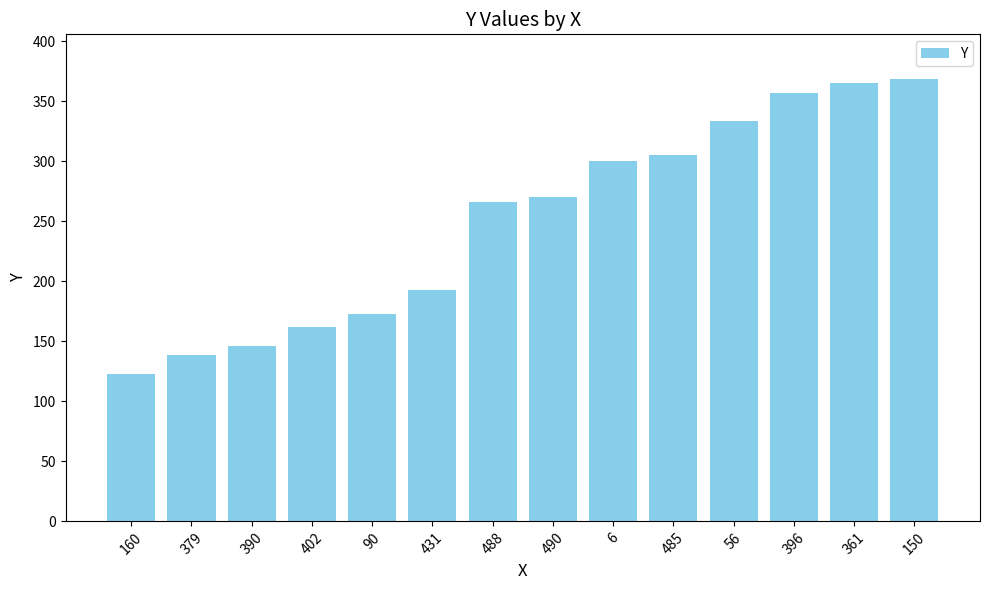

What is the ratio of the value at 150 to the value at 90?

2.1